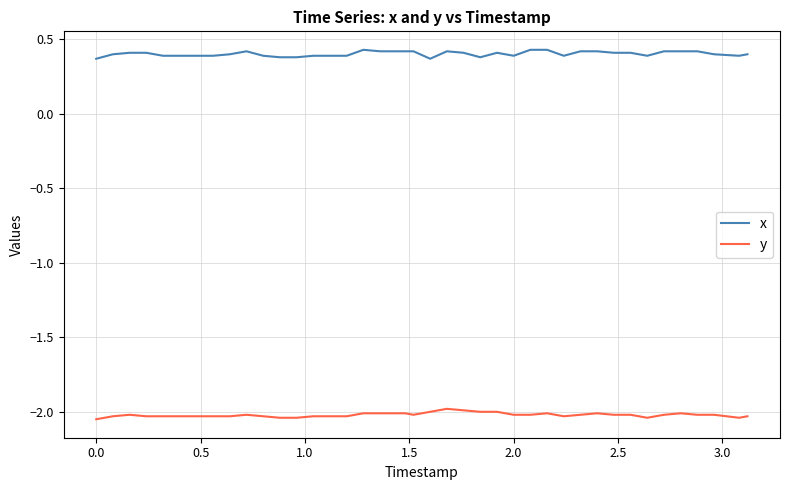

List the series in order of their peak value, highest first.

x, y